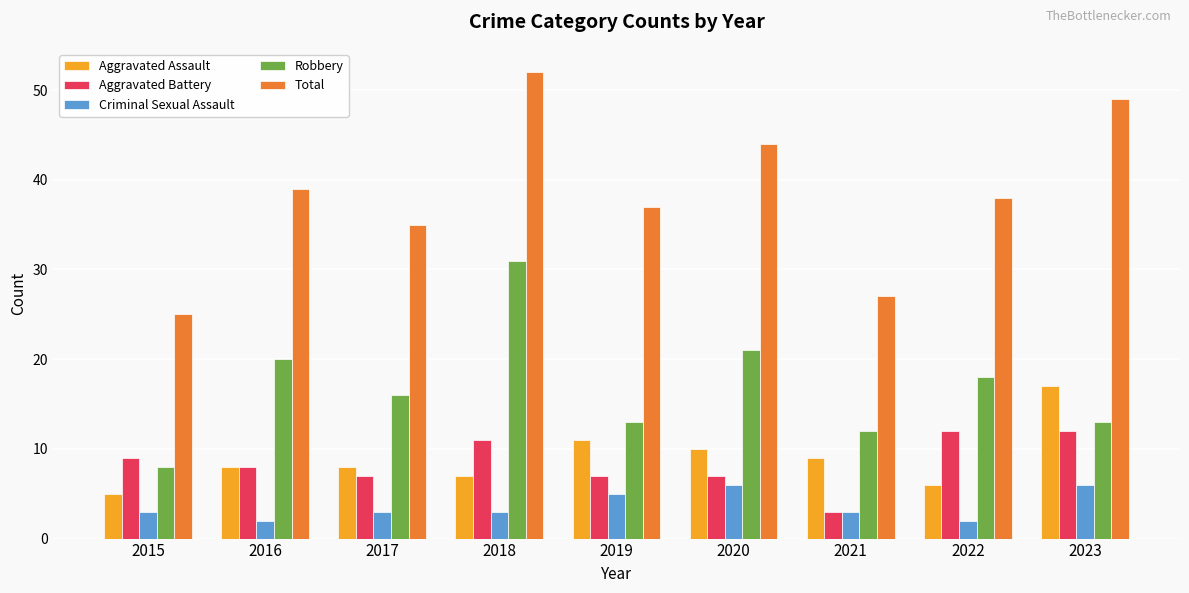

How many categories are shown in the chart?

9